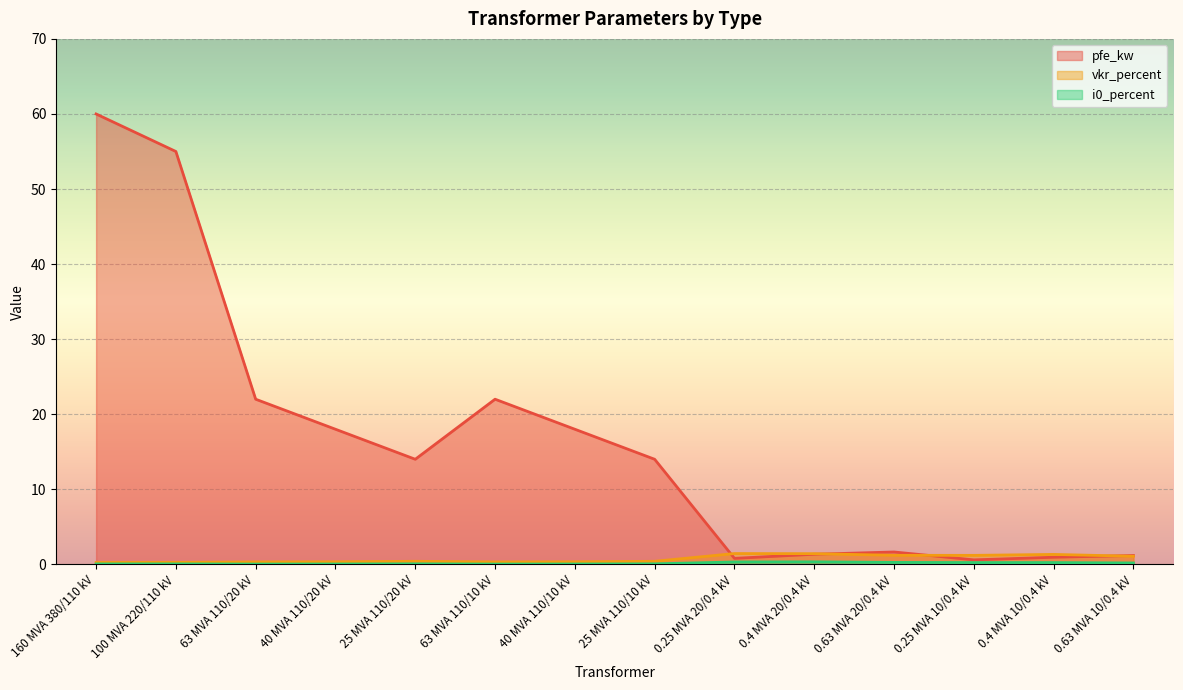

How many interior local peaks does the i0_percent series have?

2